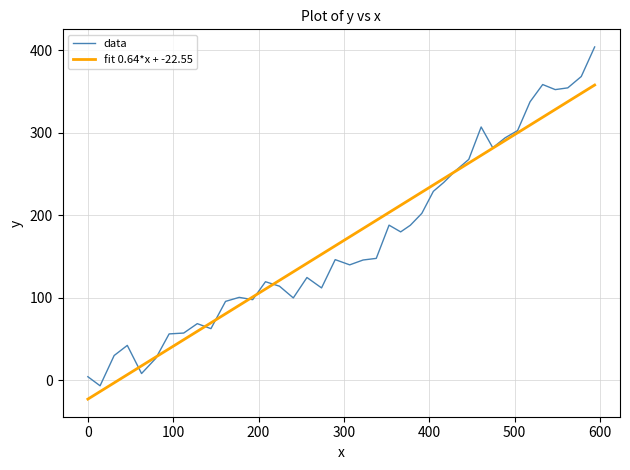

What is the highest value of the fit 0.64*x + -22.55 series?

357.8